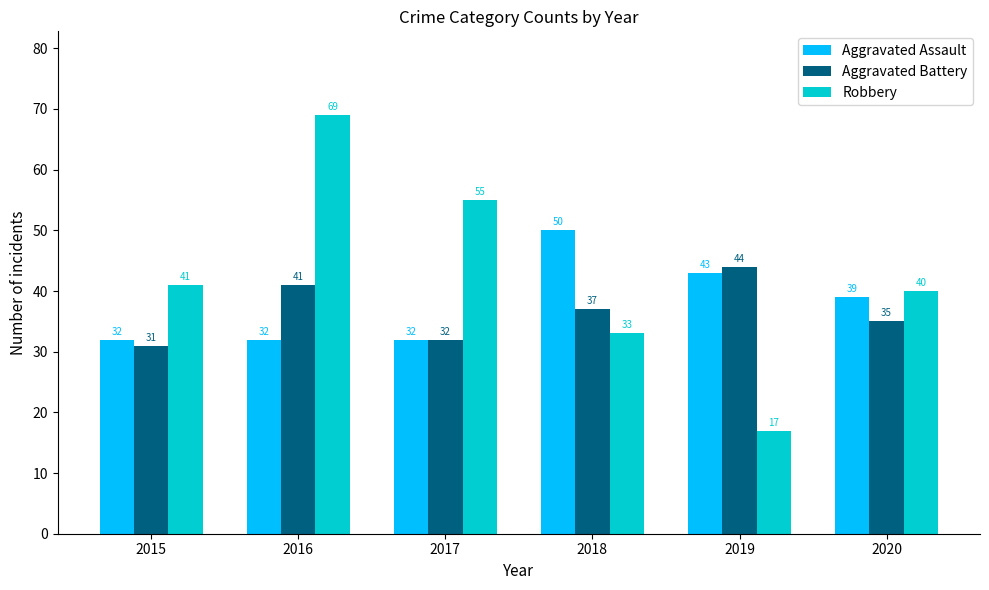

Which series has the largest range (max minus min)?

Robbery